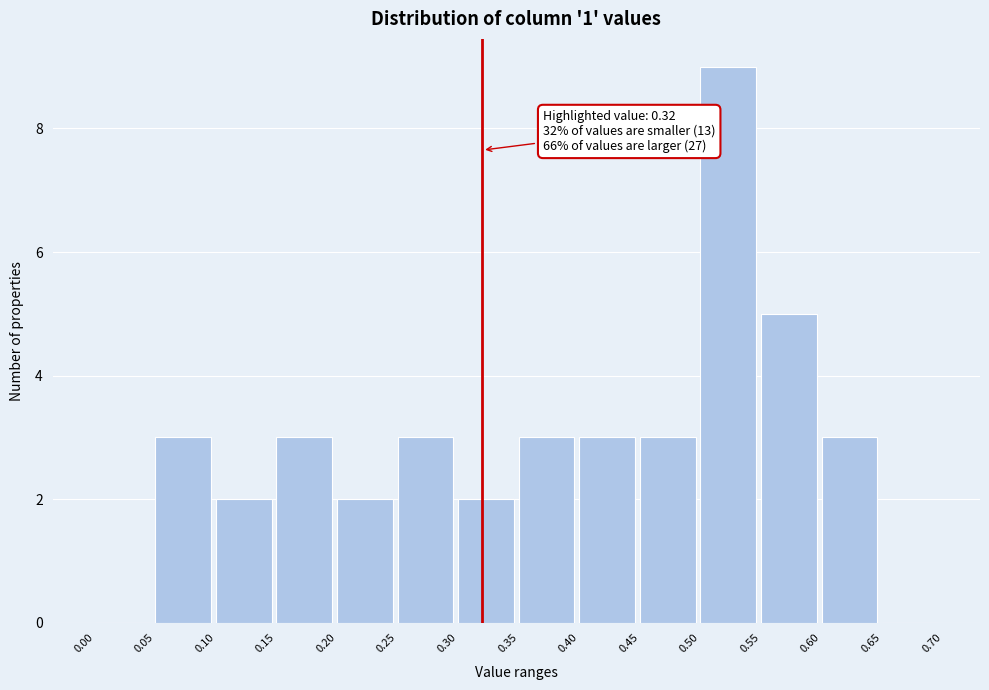

Which range on the x-axis has the tallest bar?

0.50 to 0.55